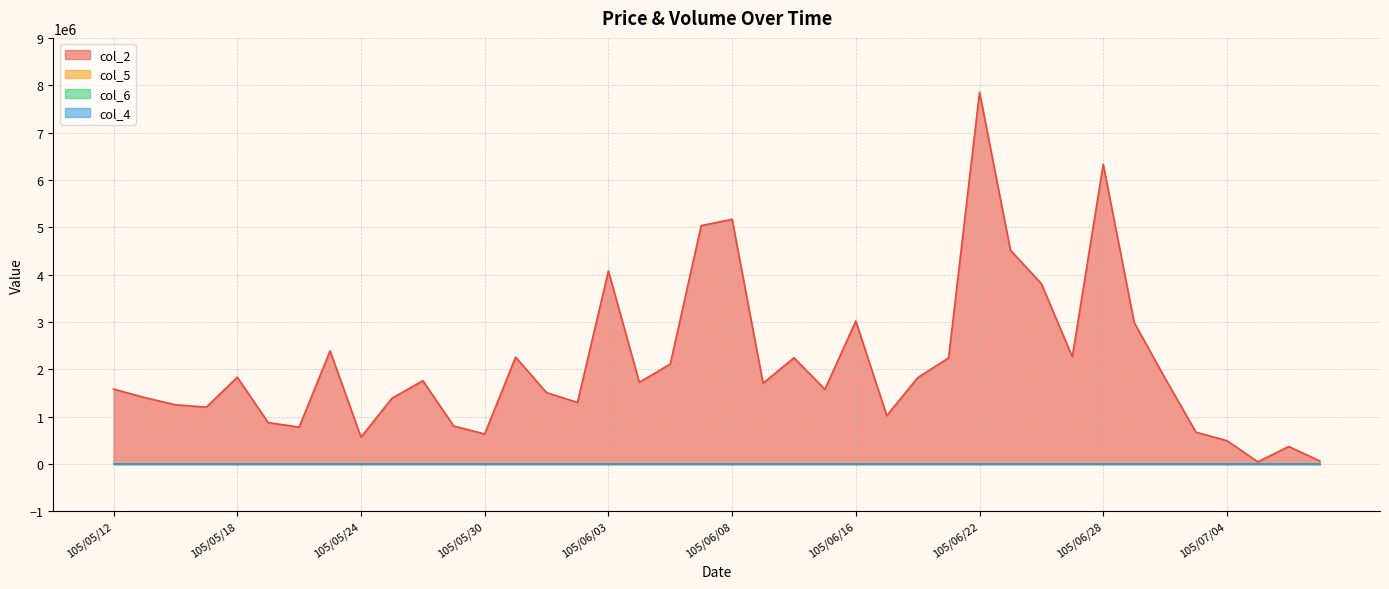

List the labels in order of col_6 value, largest first.

105/06/30, 105/07/04, 105/07/01, 105/07/05, 105/07/07, 105/07/06, 105/06/28, 105/06/22, 105/06/29, 105/05/31, 105/06/08, 105/06/01, 105/06/14, 105/06/07, 105/06/15, 105/06/27, 105/06/23, 105/06/03, 105/06/13, 105/06/16, 105/06/24, 105/06/17, 105/05/30, 105/06/04, 105/05/26, 105/05/27, 105/06/20, 105/06/21, 105/06/06, 105/06/02, 105/05/25, 105/05/23, 105/05/13, 105/05/17, 105/05/24, 105/05/18, 105/05/16, 105/05/12, 105/05/20, 105/05/19